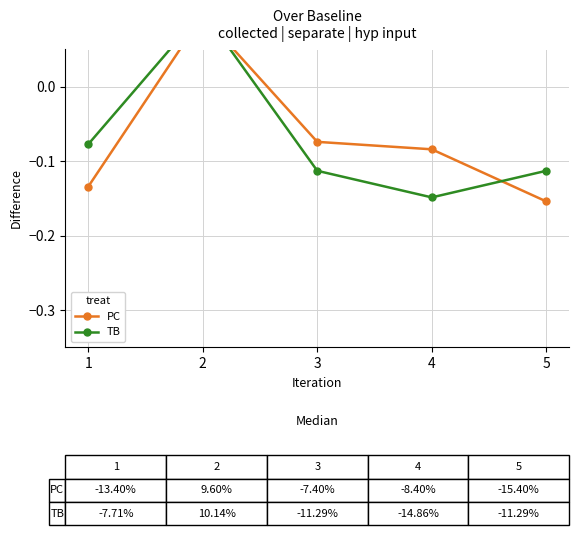

Between which two adjacent categories do PC and TB first intersect?

2 and 3